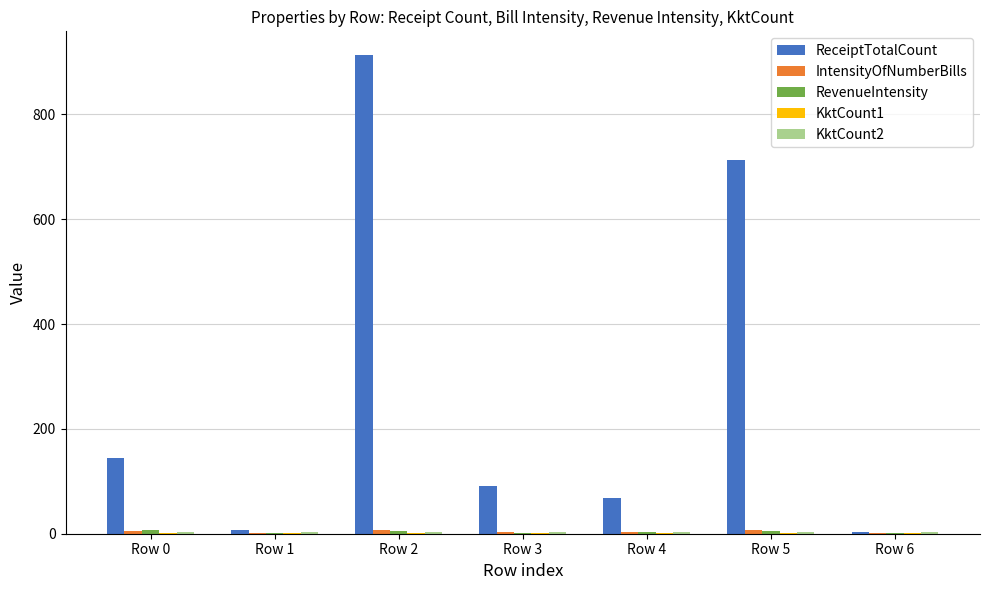

What is the spread (max minus min) of values at Row 5?

713